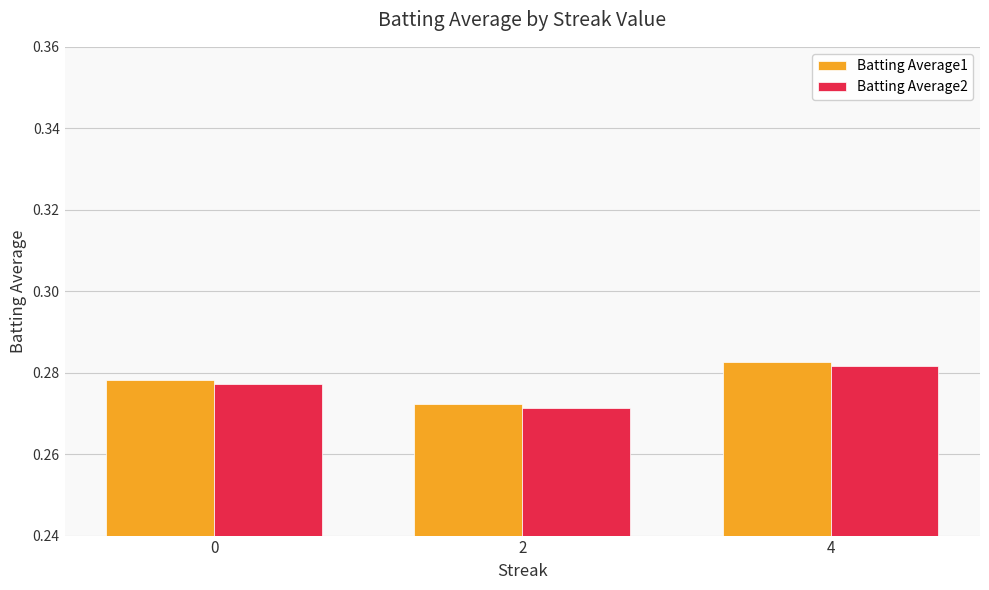

Are the bars horizontal?

No